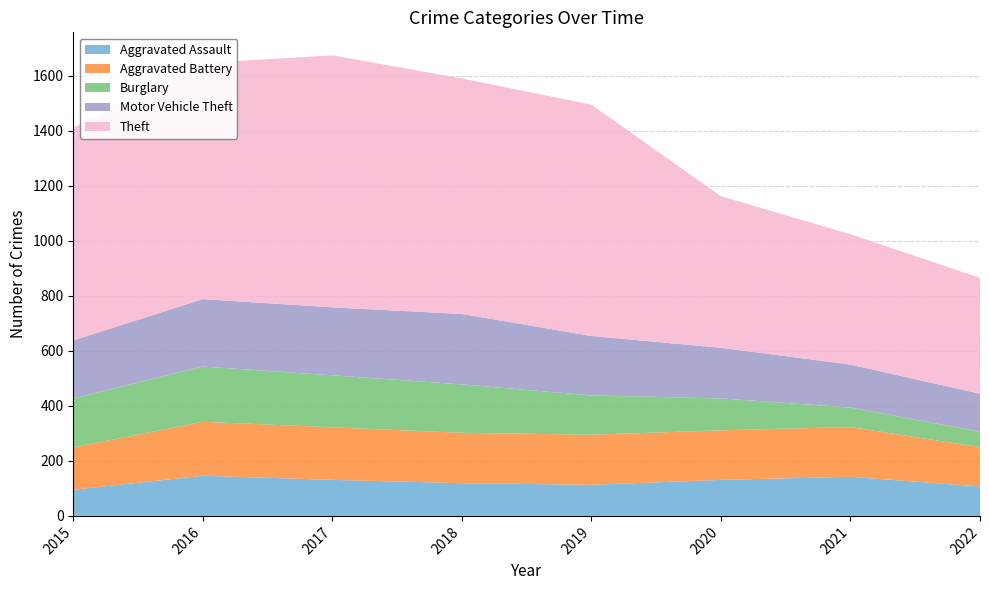

Reading left to right, list all the values displayed in this chart.

Aggravated Assault: 95	146	131	119	113	131	142	107
Aggravated Battery: 154	196	191	183	182	180	181	143
Burglary: 178	201	189	176	143	116	71	56
Motor Vehicle Theft: 211	245	247	256	216	184	156	138
Theft: 774	858	916	856	841	551	474	421